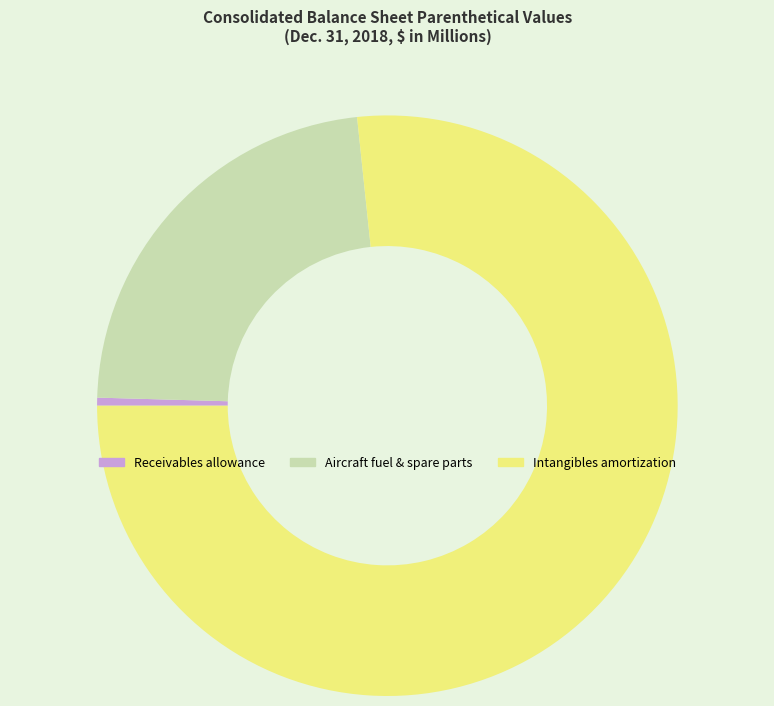

The Aircraft fuel & spare parts slice represents 8% of the pie. True or false?

False